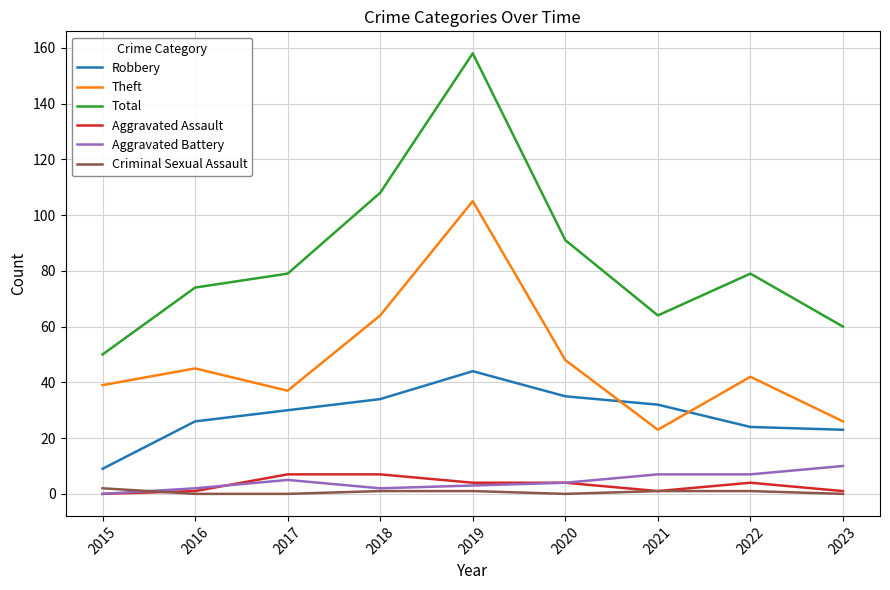

Reading right to left, what are all the values shown in this chart?

Robbery: 2023=23	2022=24	2021=32	2020=35	2019=44	2018=34	2017=30	2016=26	2015=9
Theft: 2023=26	2022=42	2021=23	2020=48	2019=105	2018=64	2017=37	2016=45	2015=39
Total: 2023=60	2022=79	2021=64	2020=91	2019=158	2018=108	2017=79	2016=74	2015=50
Aggravated Assault: 2023=1	2022=4	2021=1	2020=4	2019=4	2018=7	2017=7	2016=1	2015=0
Aggravated Battery: 2023=10	2022=7	2021=7	2020=4	2019=3	2018=2	2017=5	2016=2	2015=0
Criminal Sexual Assault: 2023=0	2022=1	2021=1	2020=0	2019=1	2018=1	2017=0	2016=0	2015=2